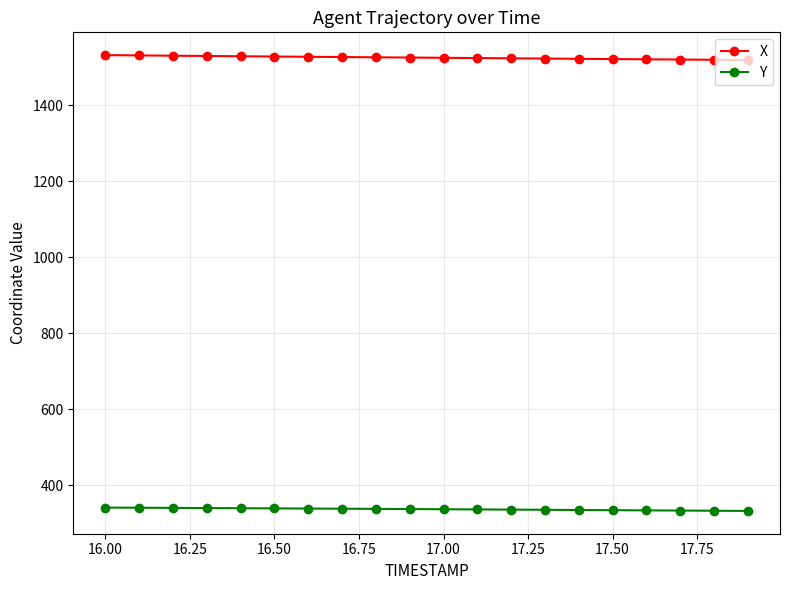

Count the number of categories in the chart.

20